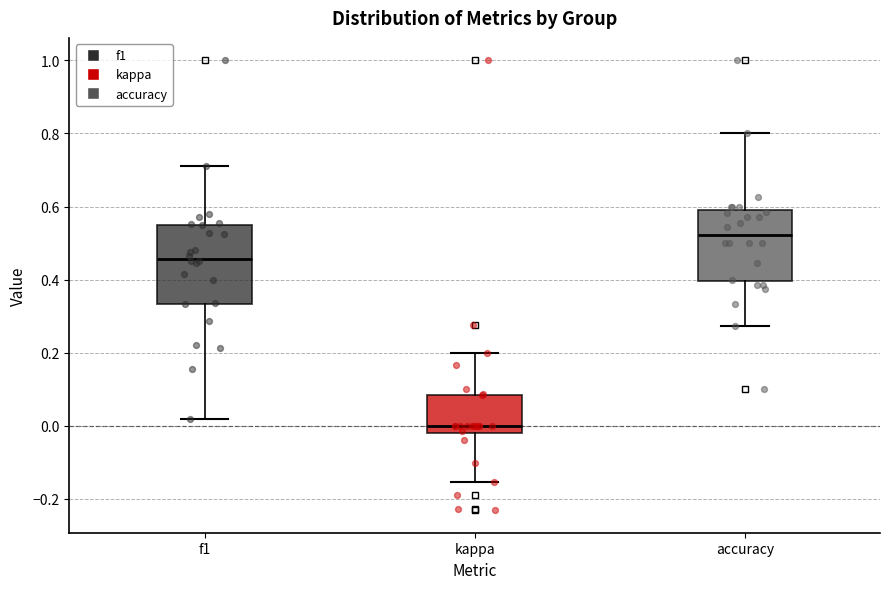

Reading left to right, transcribe this box plot: for each box, give where its median line is, the range the box spans, and where its two whiskers end, as read against the y-axis. The values are not printed on the chart, so give them approximately, as read against the axis.

f1: median 0.46, box 0.34 to 0.56, whiskers 0.02 to 0.72
kappa: median 0.00, box -0.02 to 0.08, whiskers -0.16 to 0.20
accuracy: median 0.52, box 0.40 to 0.58, whiskers 0.28 to 0.80